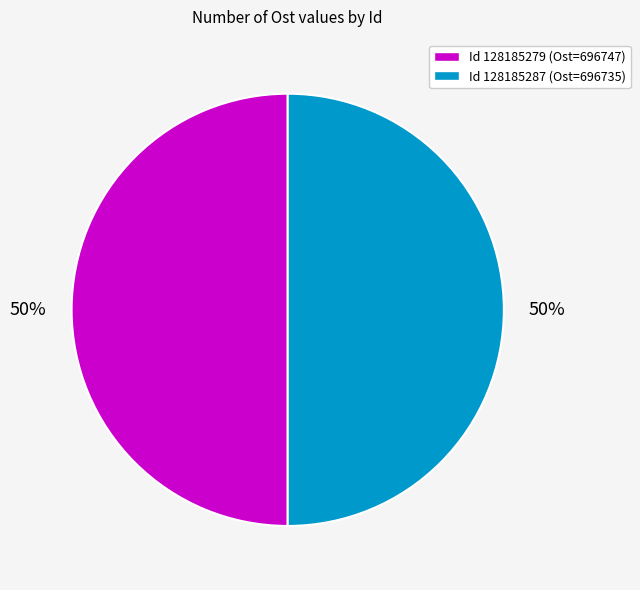

To the nearest percent, what is the average slice percentage?

50%